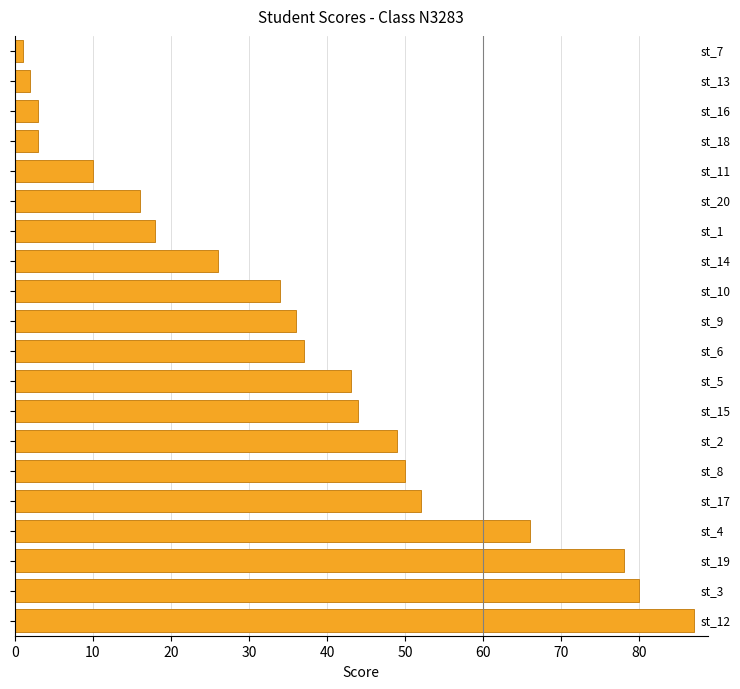

What is the difference between the maximum and minimum values?

86